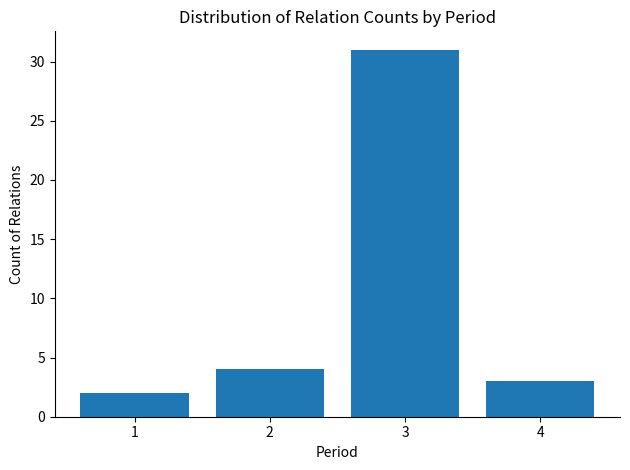

Is it true that the value at 1 is 2?

True